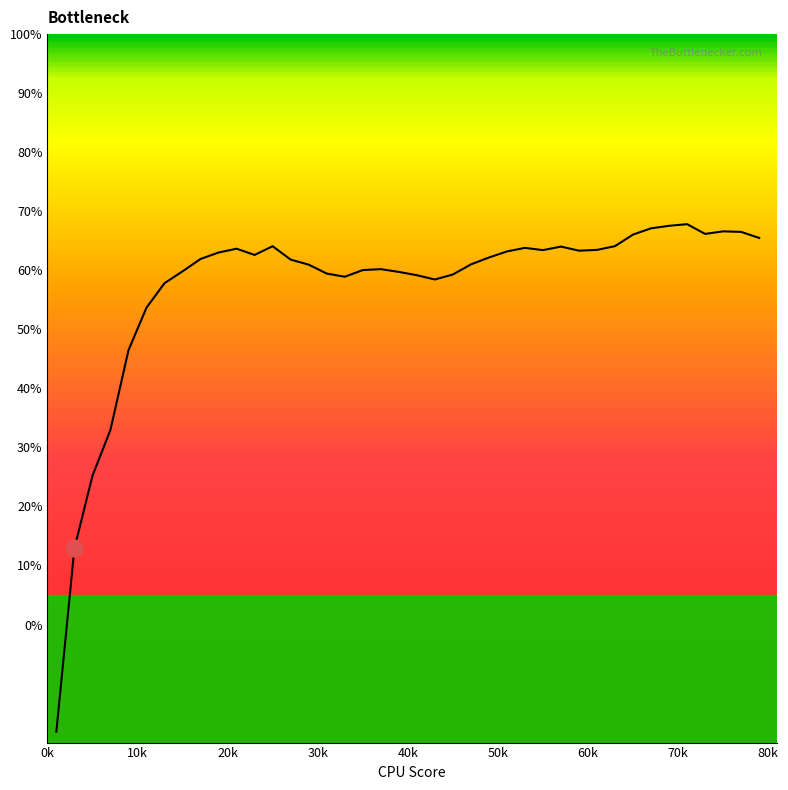

What is the difference between the second highest and minimum values?

85.7